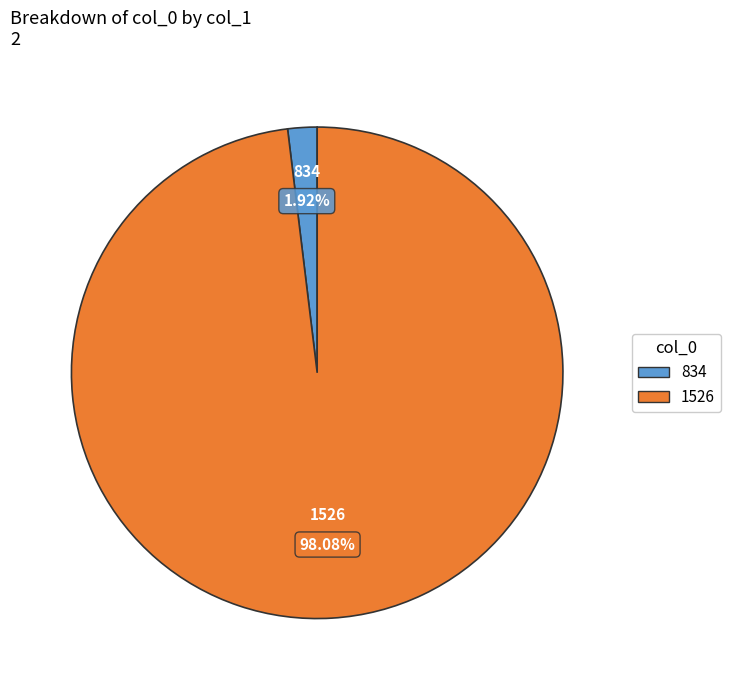

What percentage is NOT represented by 1526?

1.9%